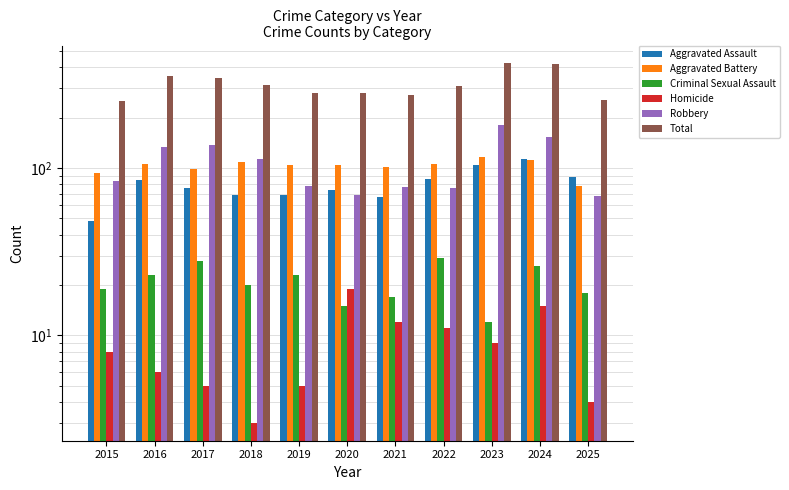

The Aggravated Assault series shows 53 at 2025. True or false?

False